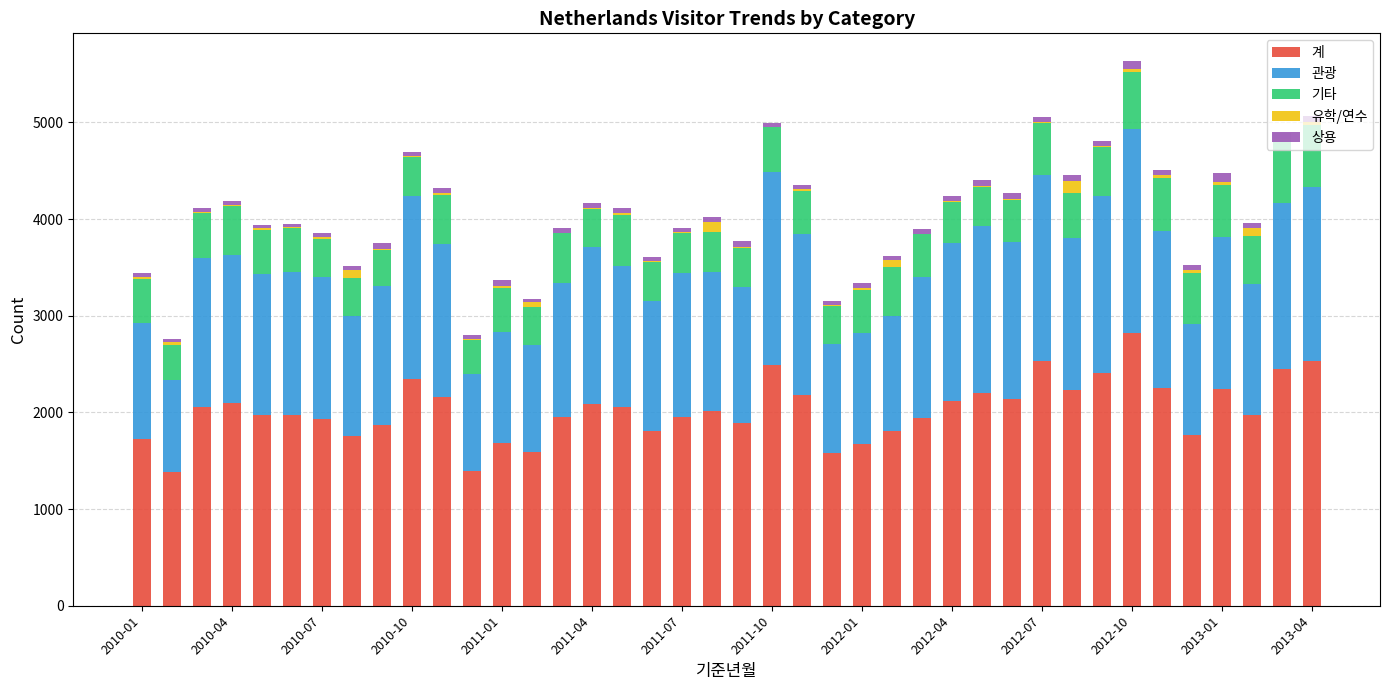

Count the number of data series in this chart.

5